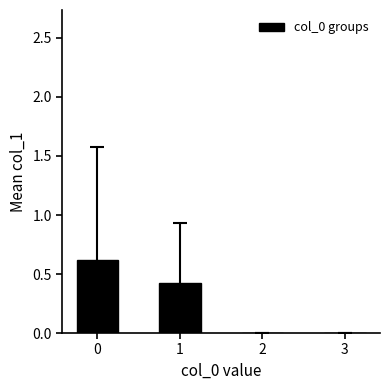

What is the greatest value displayed?

0.6